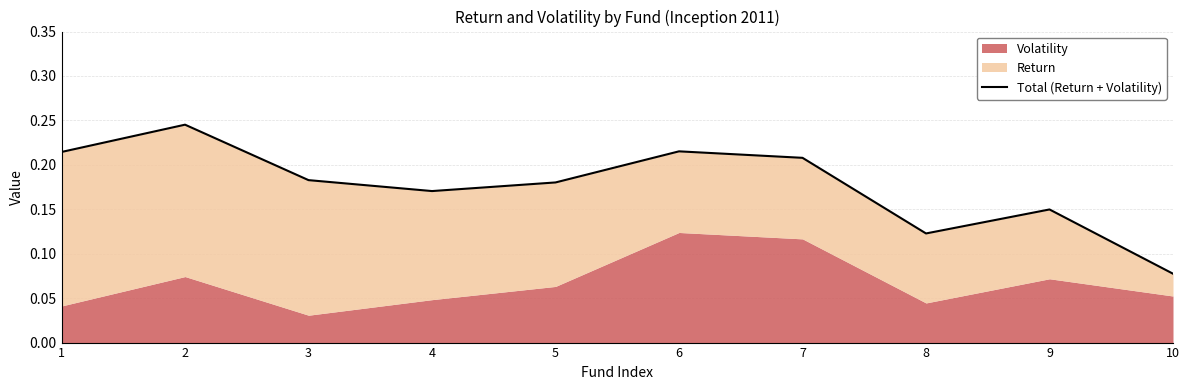

Does the chart display data point markers on the line(s)?

No